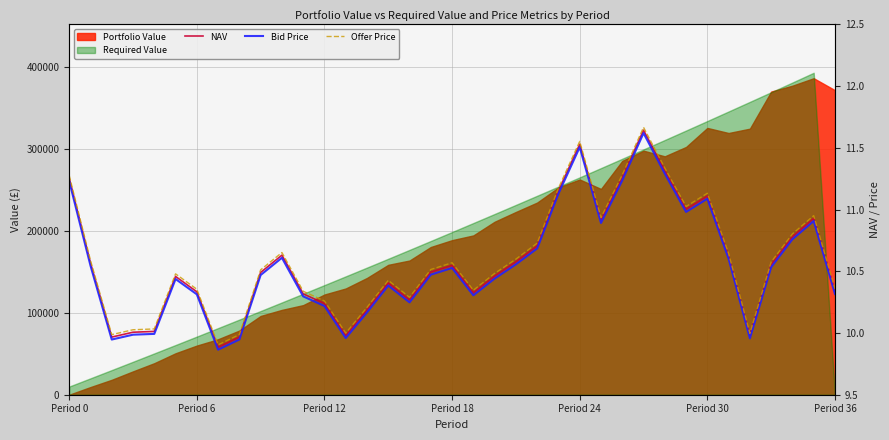

What is the value of the Bid Price point at the 33rd from the left?

10.0